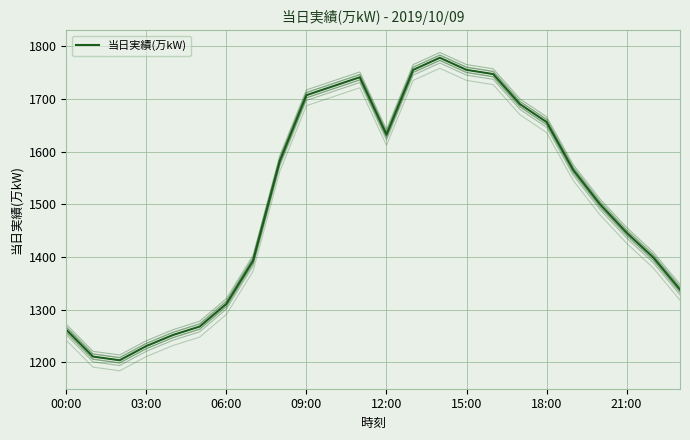

How many lines are shown in the chart?

1